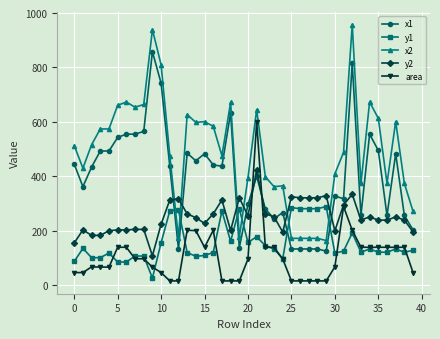

What is the value of the x1 point at the 35th from the left?

555.0